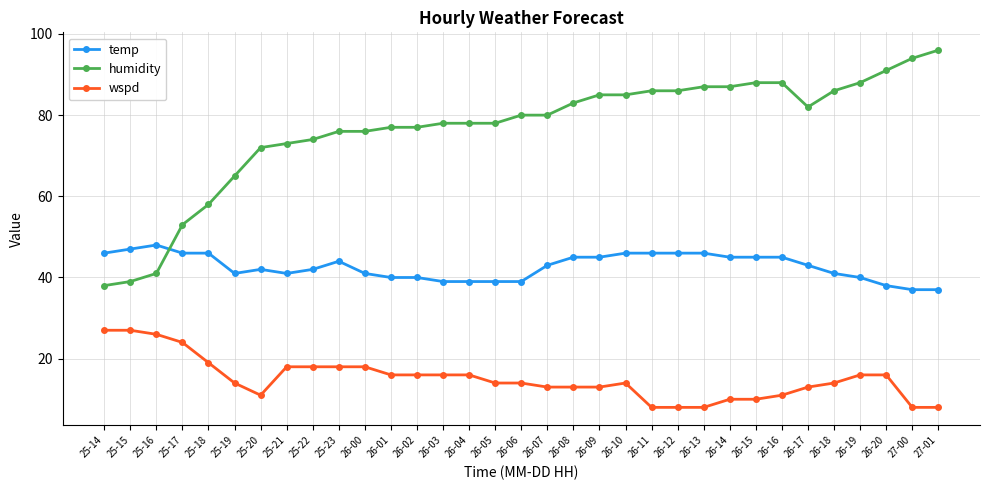

What is the average value of the temp series?

43